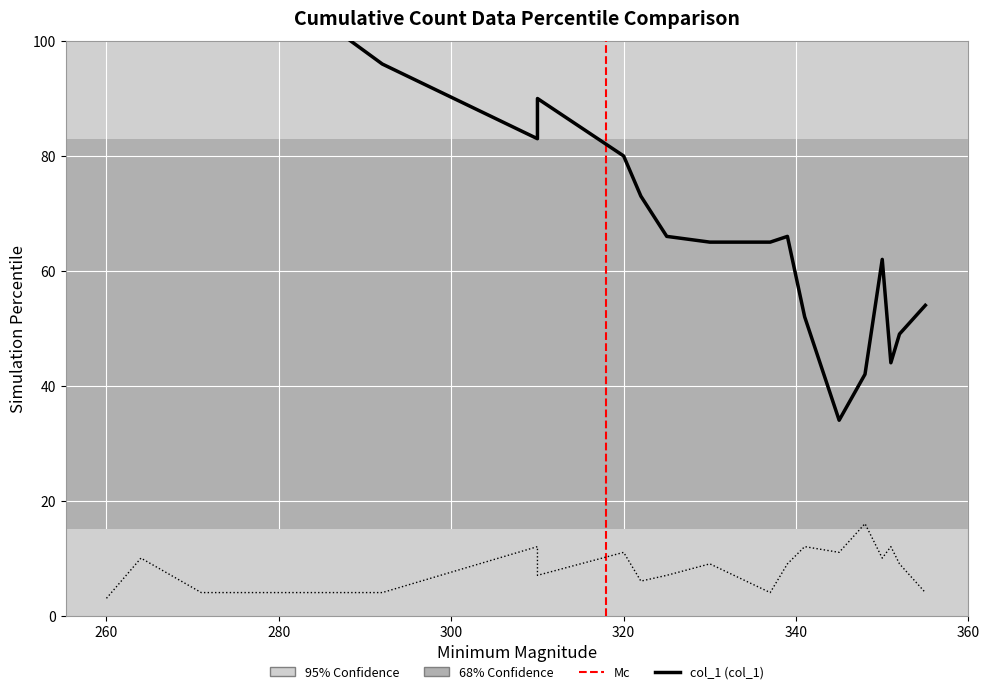

What is the value of the col_1 point at the 16th from the left?

62